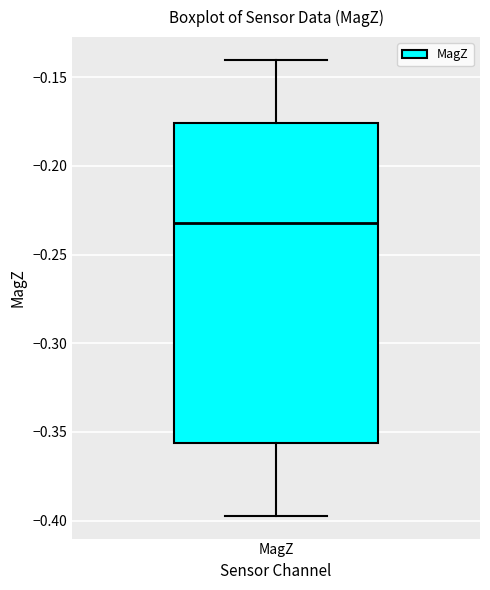

Where is the lower edge of the box for MagZ on the y-axis? The values are not printed on the chart, so give them approximately, as read against the axis.

-0.355